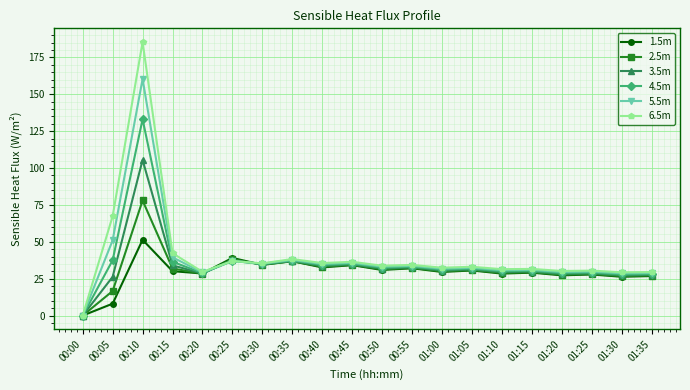

At which label does 4.5m reach its minimum?

00:00